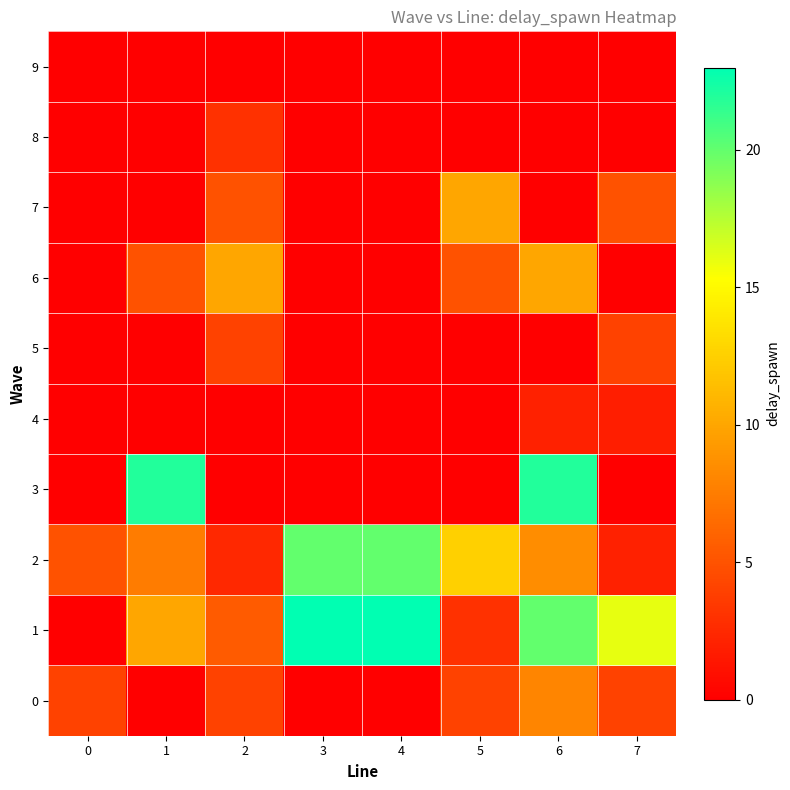

What is the spread (max minus min) of values at 4?

23.0